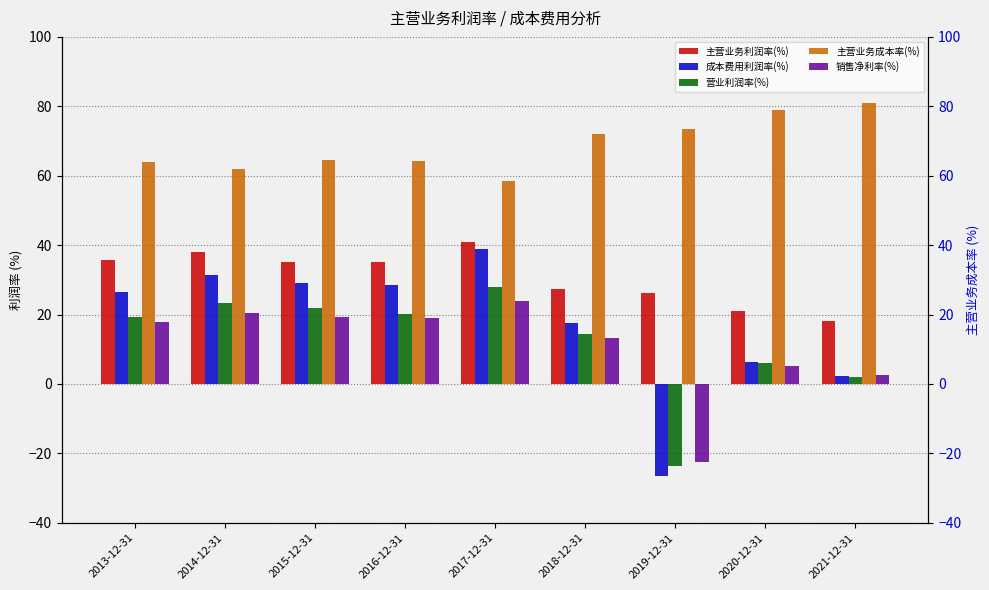

Between 2014-12-31 and 2021-12-31, which series saw the biggest shift?

成本费用利润率(%)